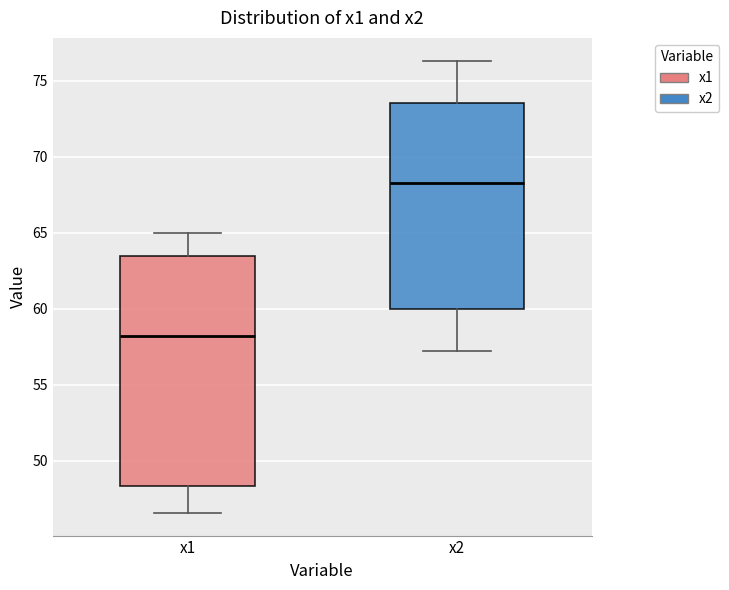

Where is the lower edge of the box for x2 on the y-axis? The values are not printed on the chart, so give them approximately, as read against the axis.

60.0